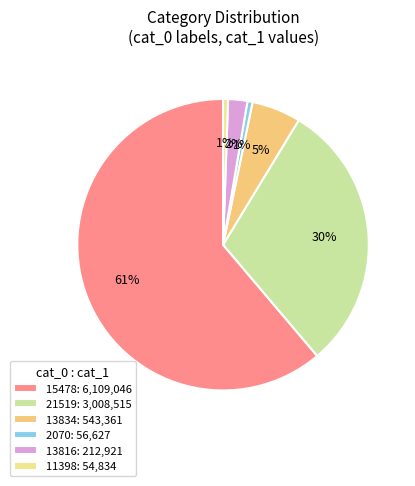

Which slice represents more than half of the pie?

15478: 6,109,046